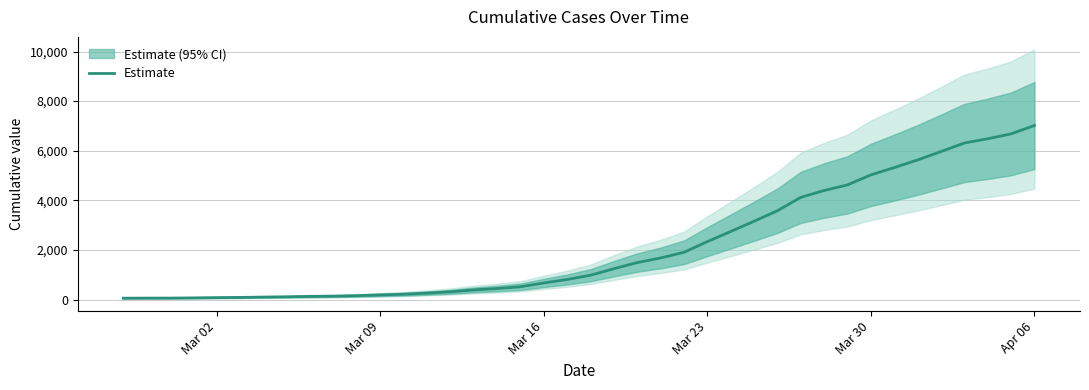

What is the maximum value for Estimate?

7017